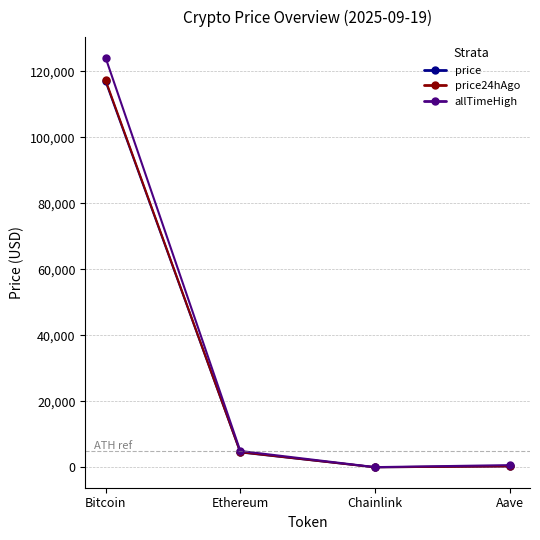

What are all the series names shown in the legend?

price, price24hAgo, allTimeHigh